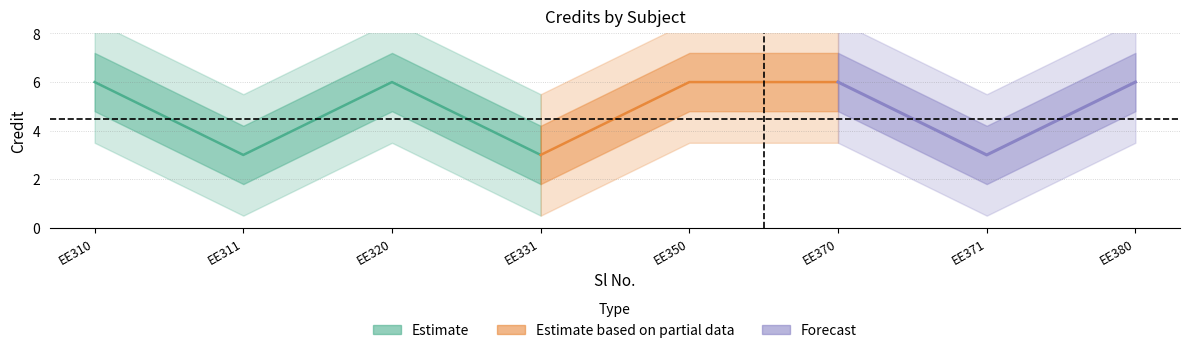

What is the ratio of the value at 8 to the value at 2?

2.0